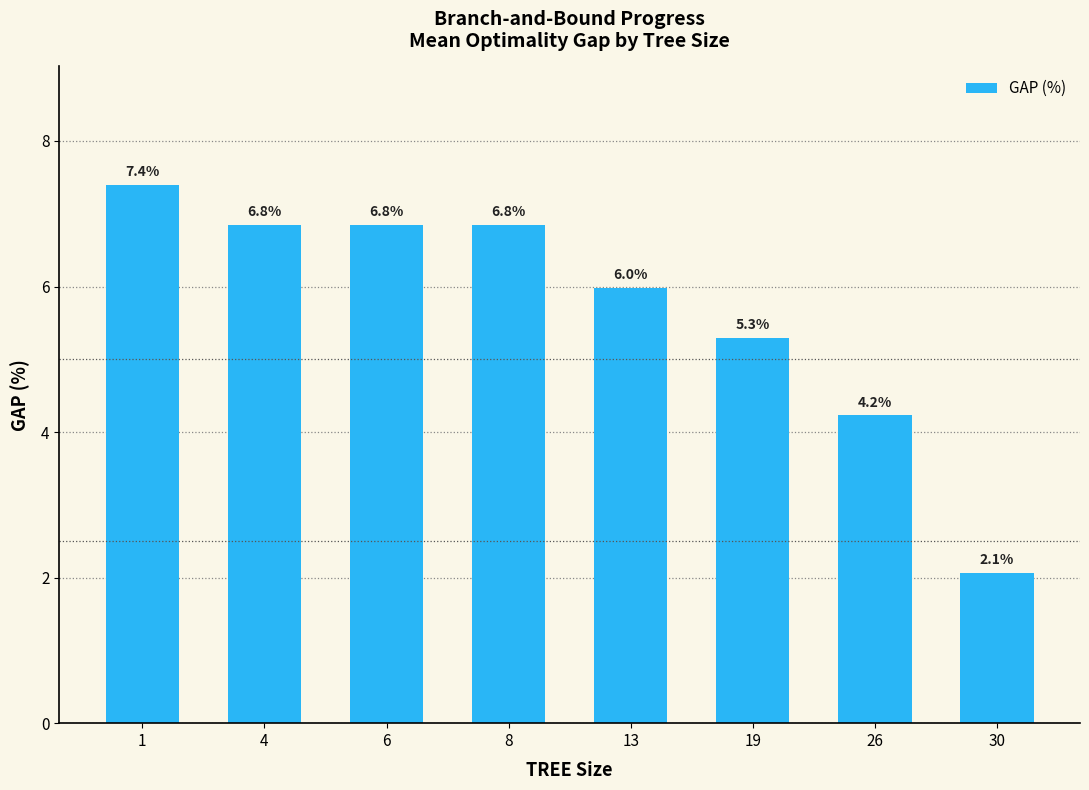

What is the change in value from 8 to 13?

-0.9